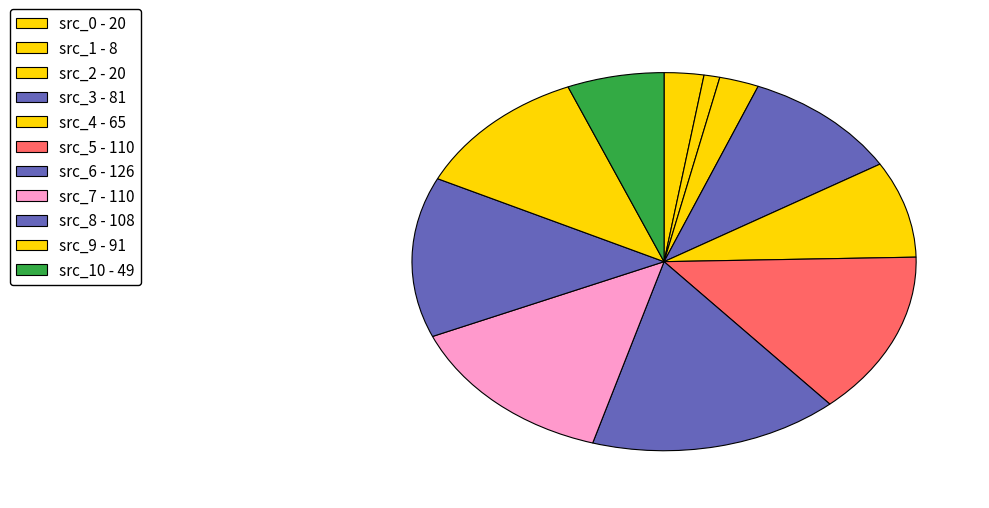

How many segments does this pie chart have?

11